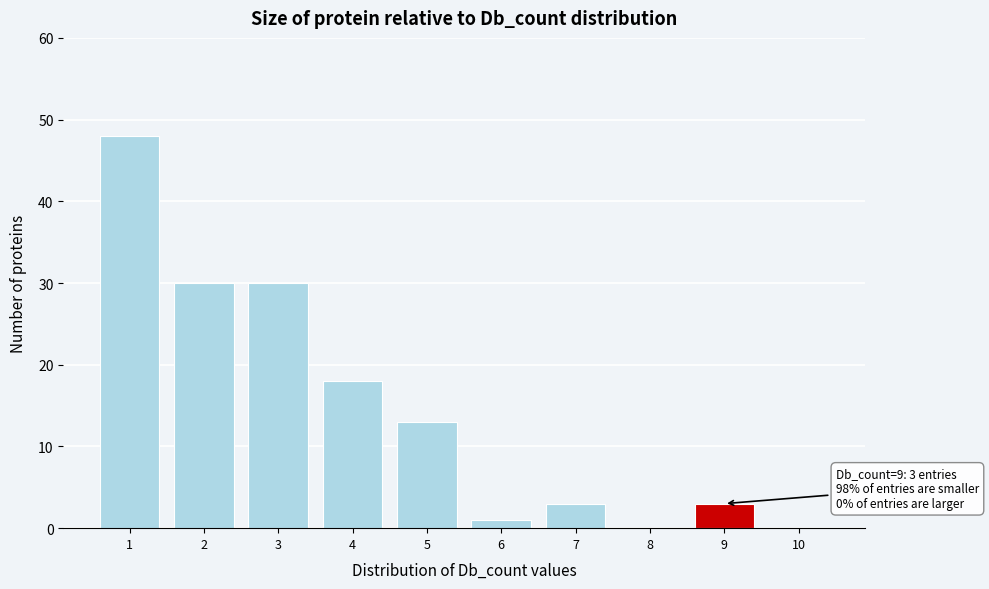

Which range on the x-axis has the tallest bar?

0.5 to 1.5